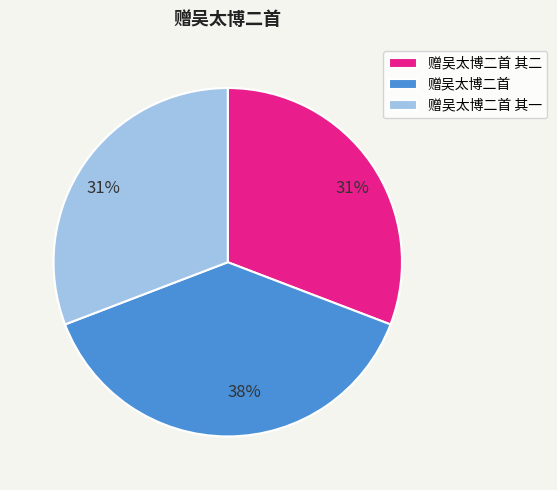

Is the sum of 赠吴太博二首 其一 and 赠吴太博二首 greater than half?

Yes